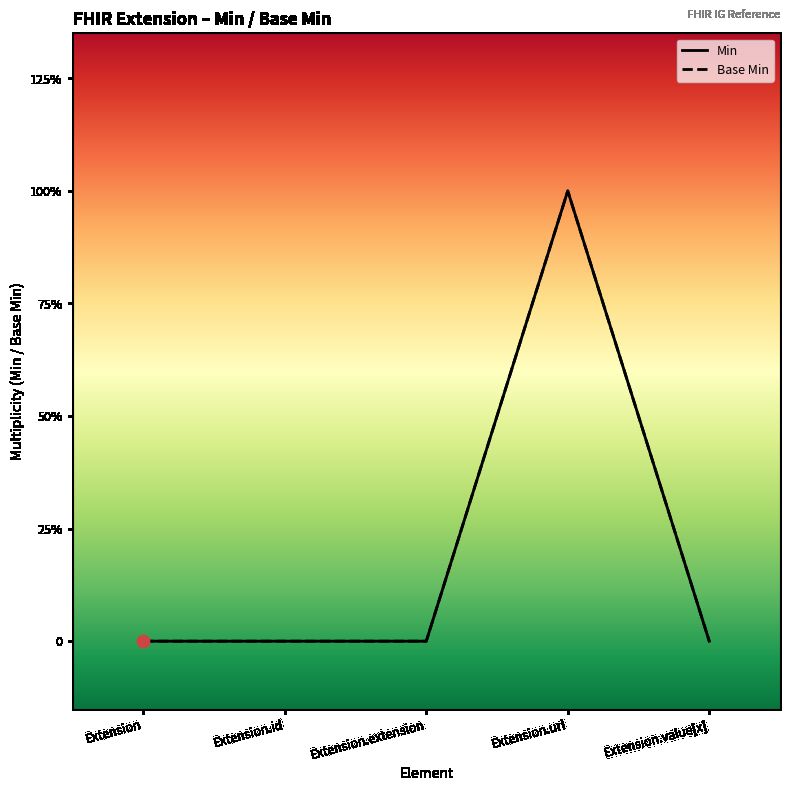

Which series reaches the maximum Y coordinate?

Min